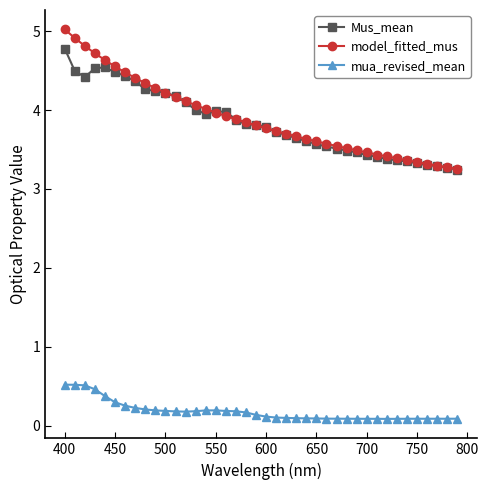

True or false: model_fitted_mus and mua_revised_mean cross at least once.

False